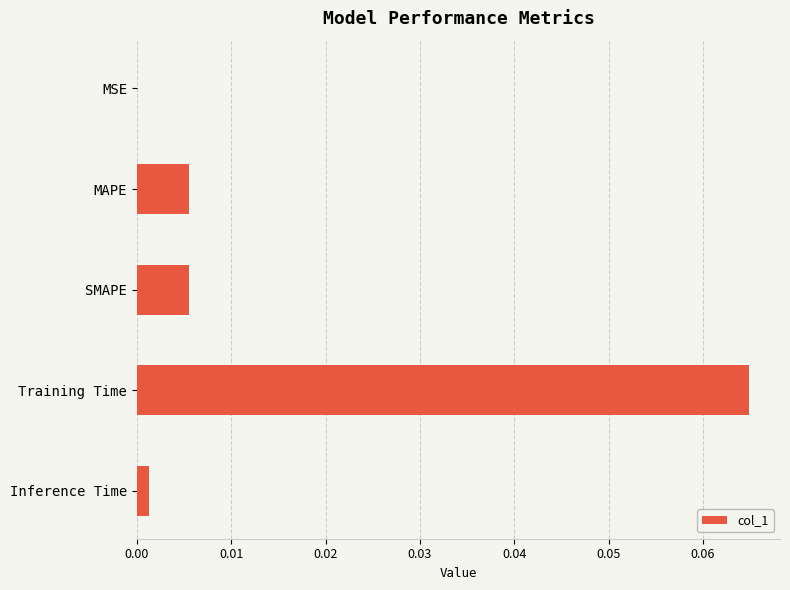

Which has a higher value, MAPE or Training Time?

Training Time